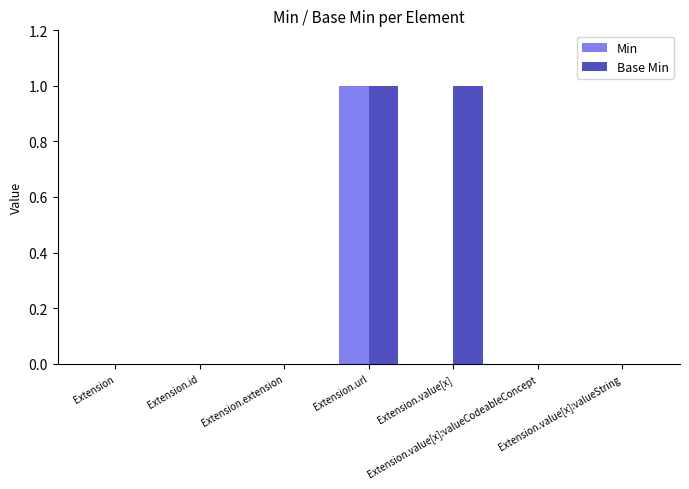

Are the bars grouped side by side (vs. stacked)?

Yes